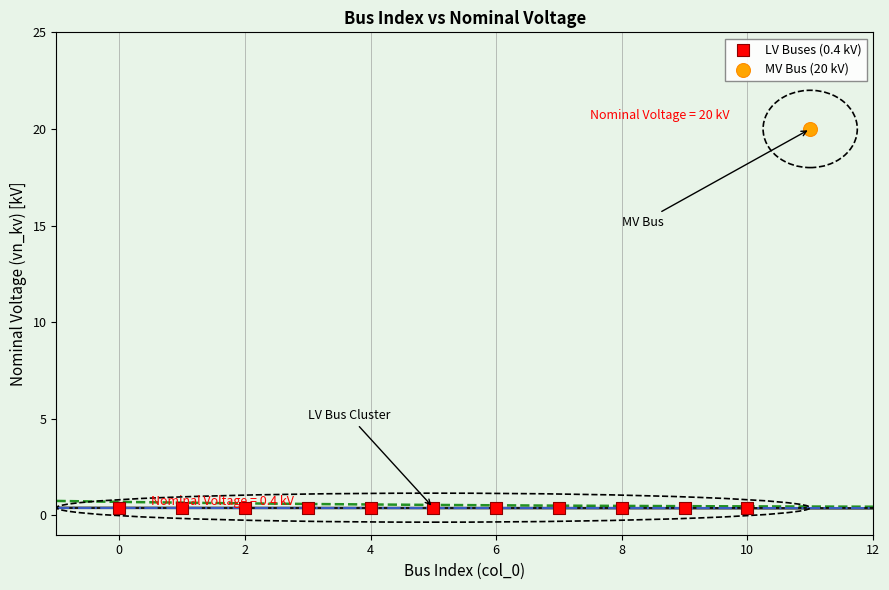

Which series reaches the maximum Y coordinate?

MV Bus (20 kV)